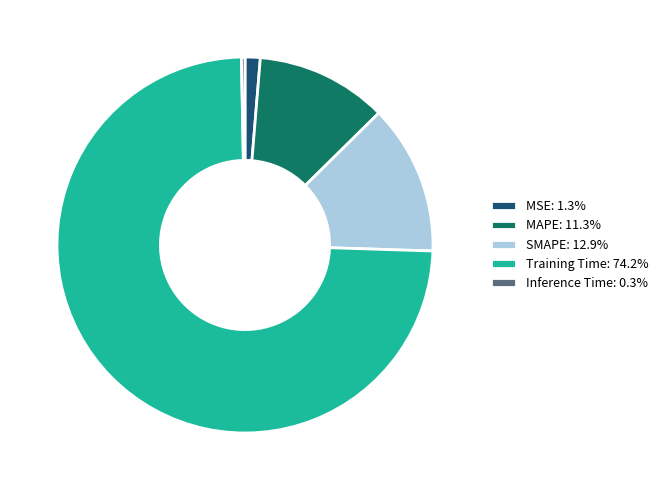

Combined, do MSE: 1.3% and MAPE: 11.3% account for over 50%?

No